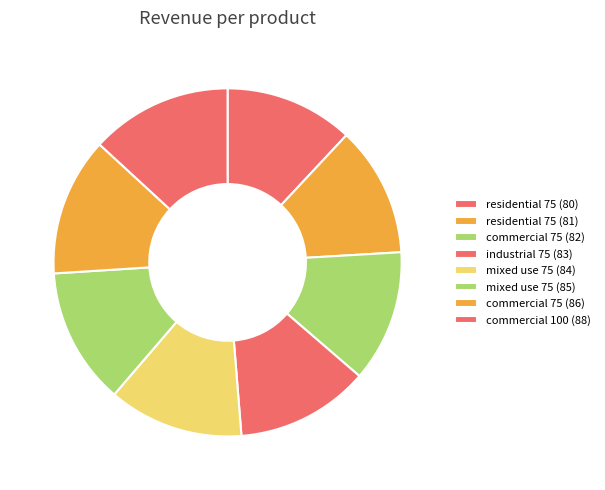

Count the number of slices in the pie.

8